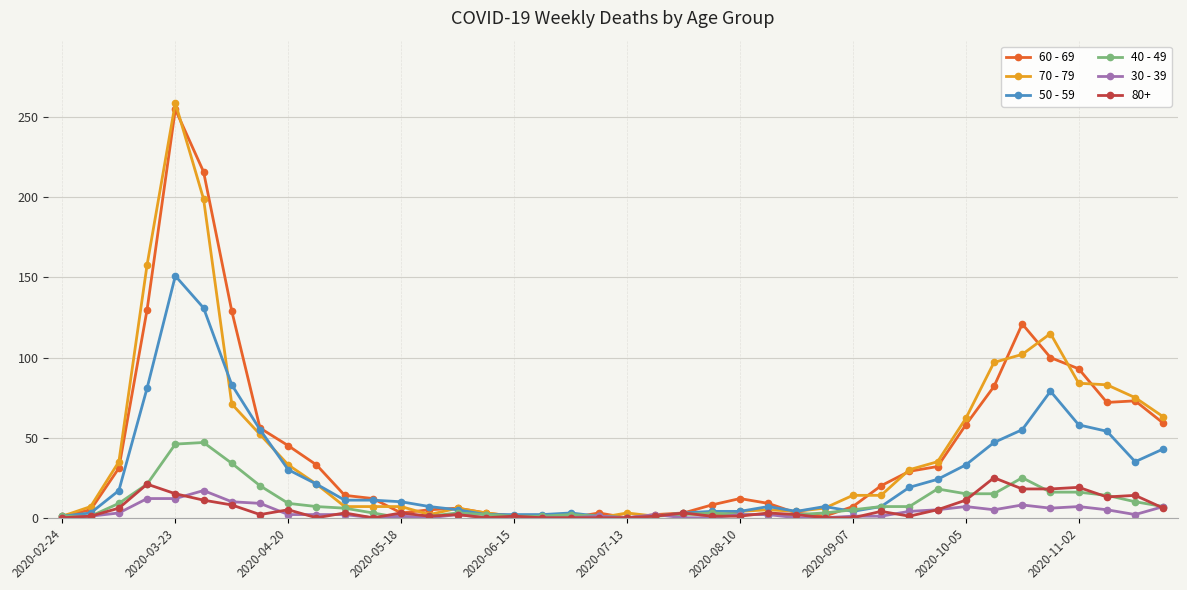

After their last crossing, which series has the higher values: 70 - 79 or 30 - 39?

70 - 79